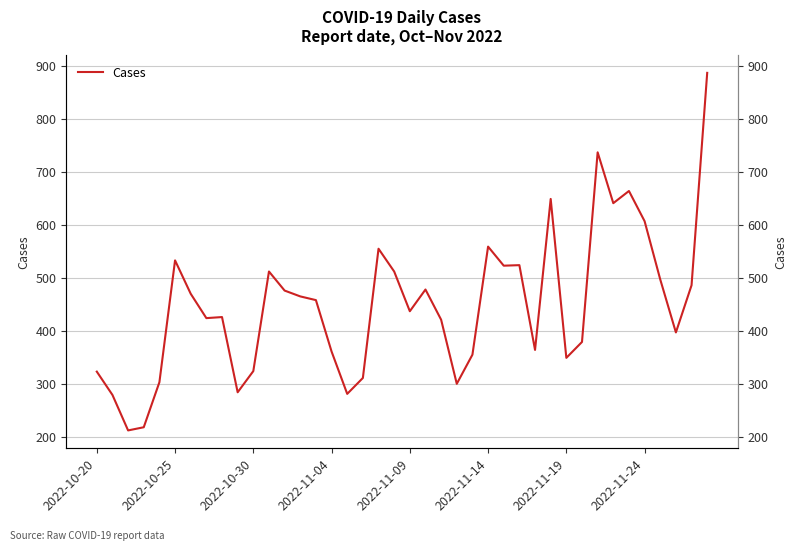

What is the value of the 5th point from the left?

303